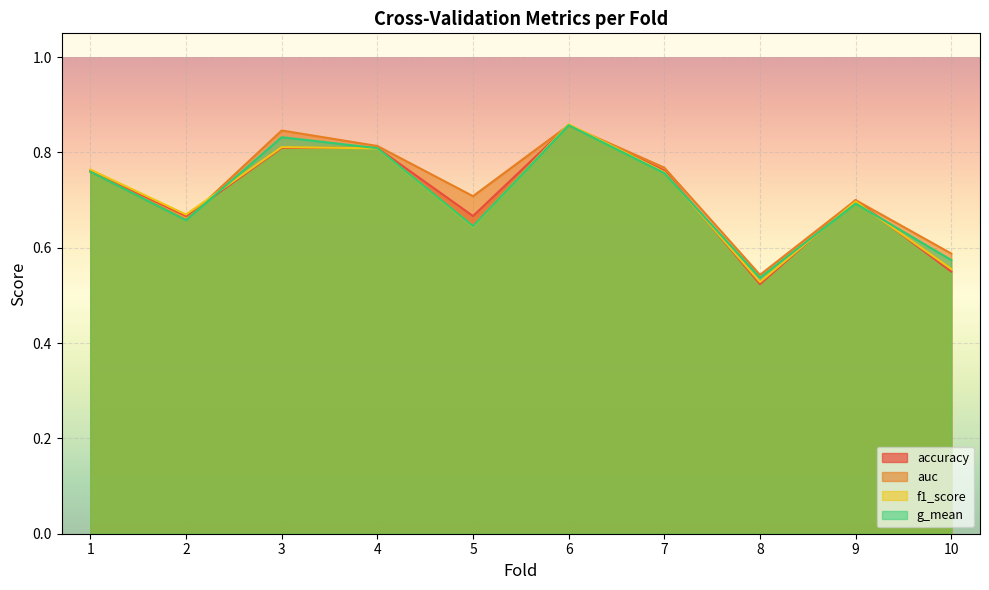

Rank the categories by f1_score value from highest to lowest.

6, 3, 4, 1, 7, 9, 2, 5, 10, 8